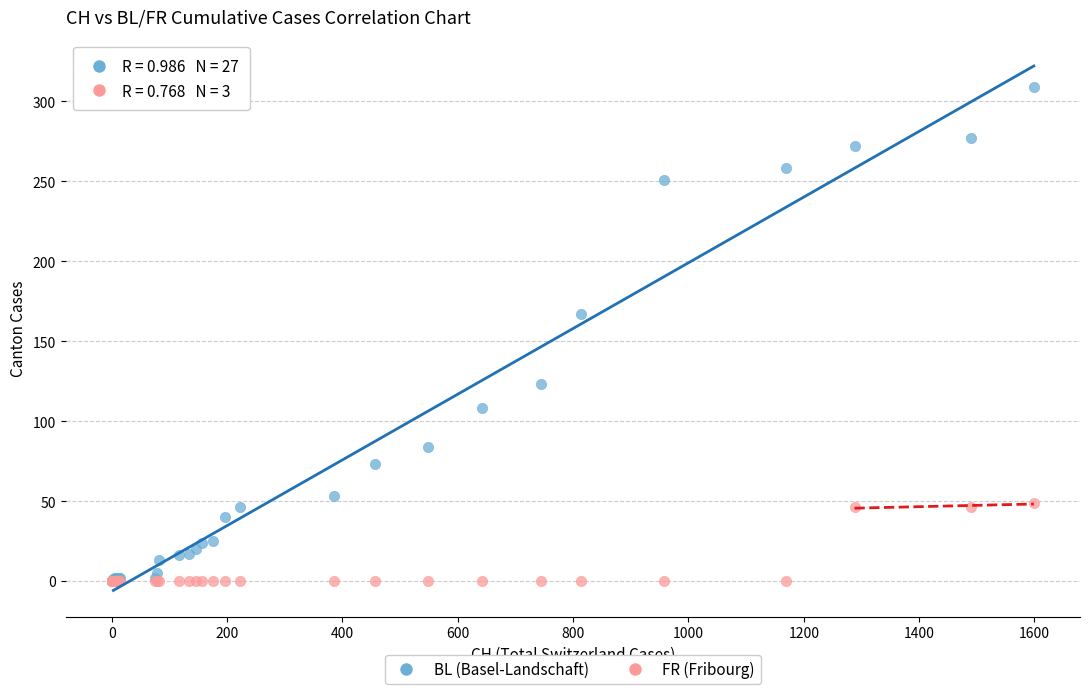

Across all series, what Y value is closest to 154?

167